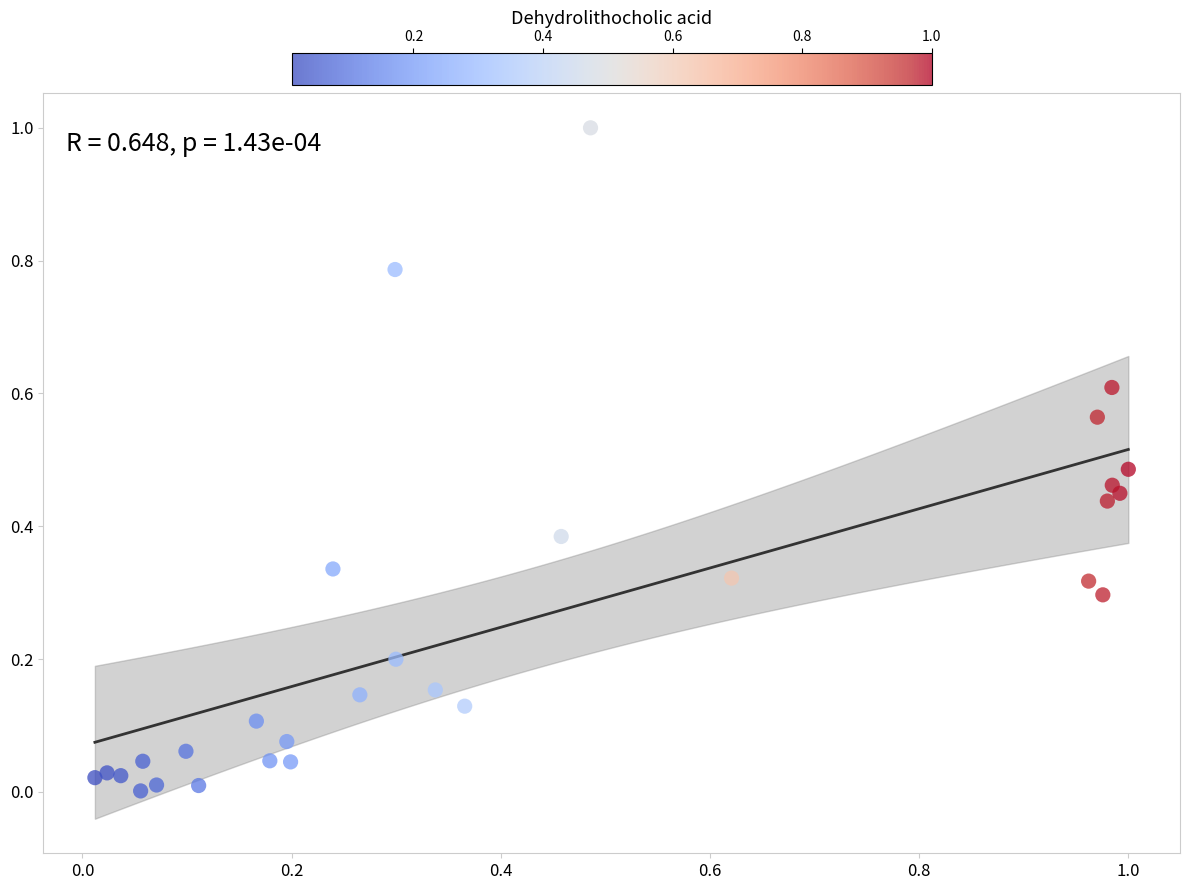

What is the range of X values (max minus min)?

1.0